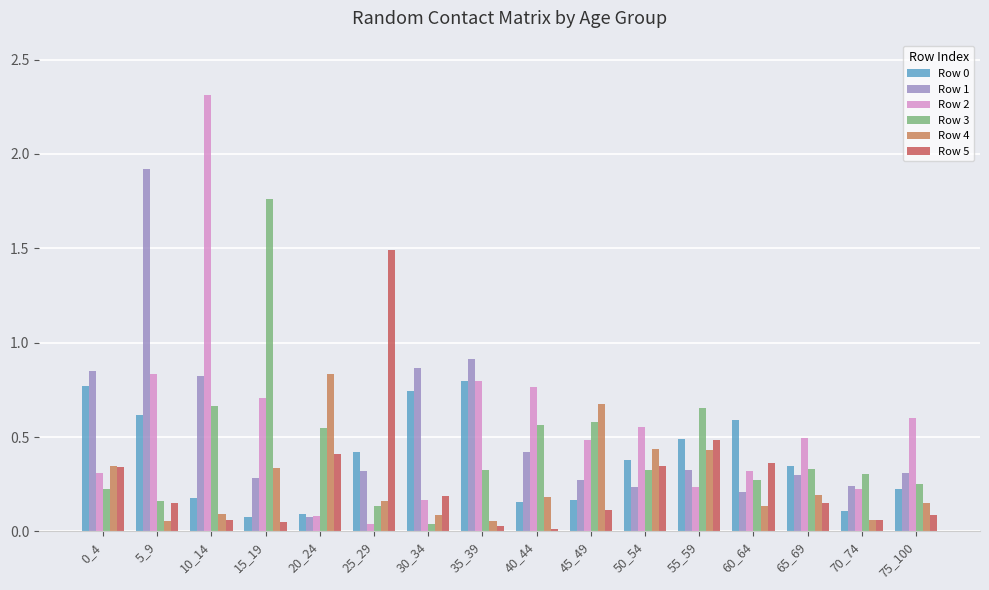

What is the difference between the maximum and minimum values in the Row 5 series?

1.5